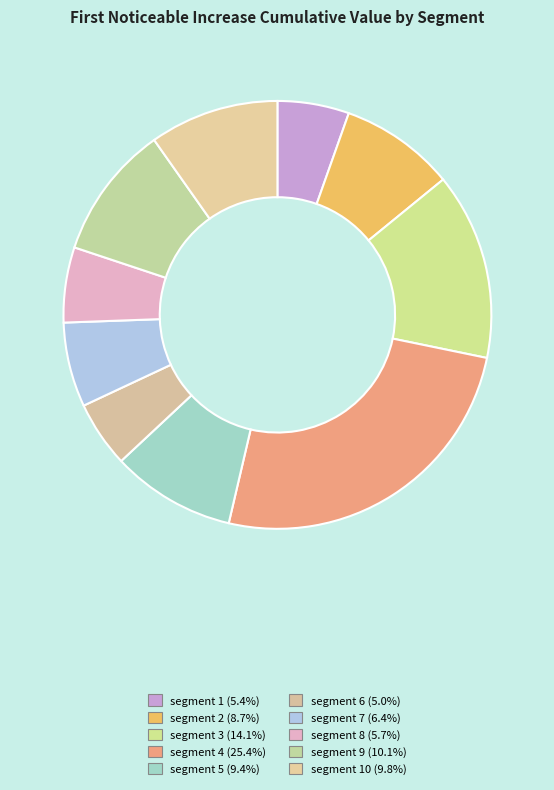

How many slices are in this pie chart?

10